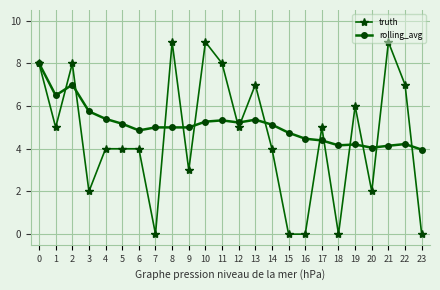

Is it true that truth equals 4.0 at 14?

True